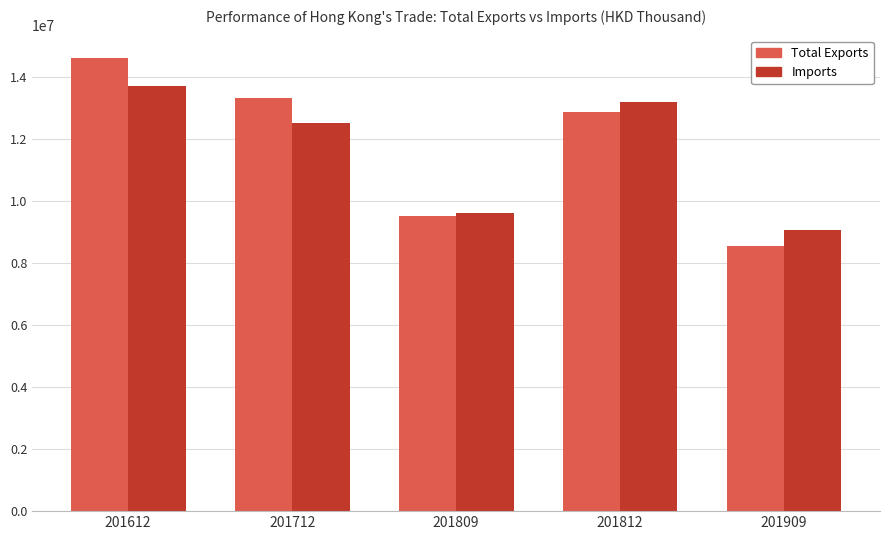

Reading left to right, extract all data points from this chart.

Total Exports: 201612=14591272.7	201712=13297269.8	201809=9504696.7	201812=12857545.8	201909=8533042.1
Imports: 201612=13702528.8	201712=12520049.1	201809=9617751.2	201812=13182128.9	201909=9065799.4